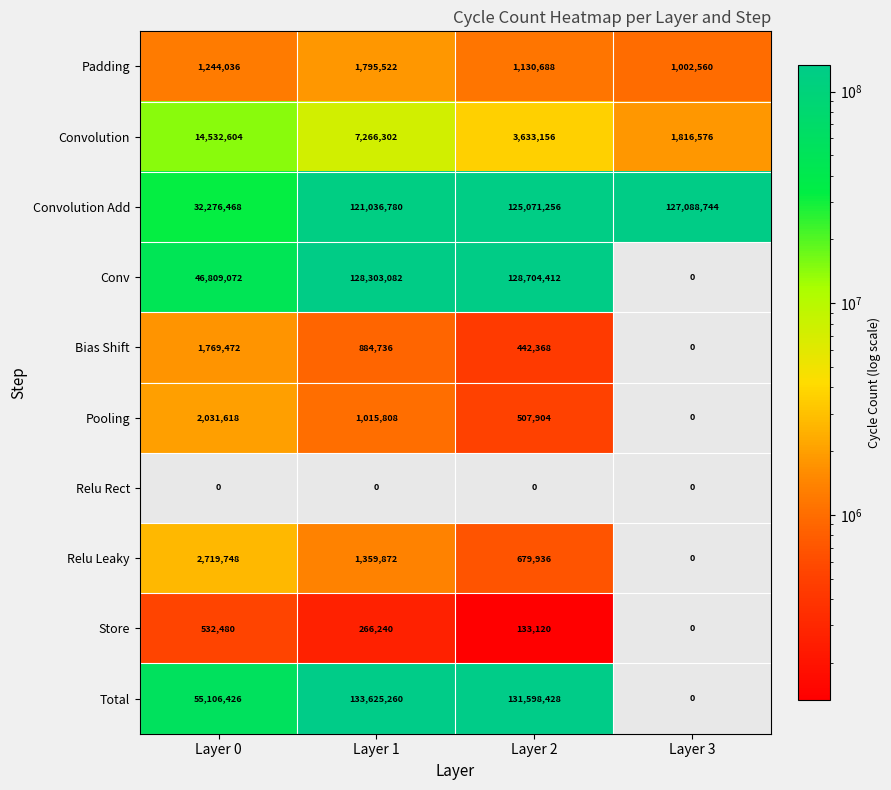

At Layer 2, list the series in order from smallest to largest.

Relu Rect, Store, Bias Shift, Pooling, Relu Leaky, Padding, Convolution, Convolution Add, Conv, Total